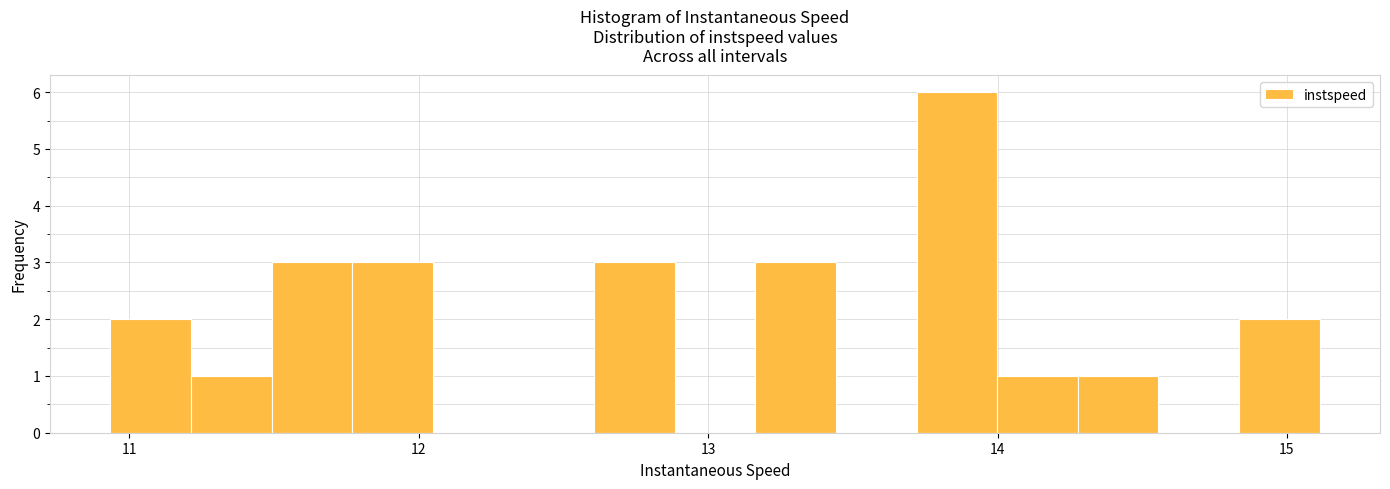

Around what value on the x-axis is the tallest bar? Give the approximate position of its centre, as read against the axis.

13.9